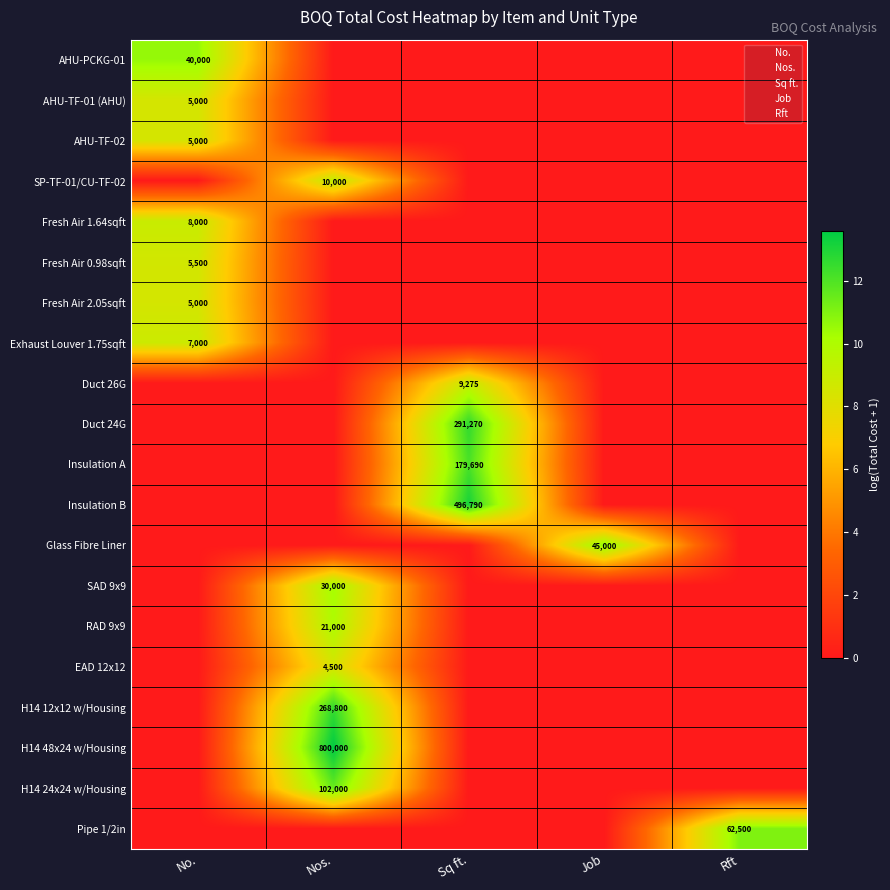

Is it true that Fresh Air 1.64sqft equals 9.0 at No.?

True